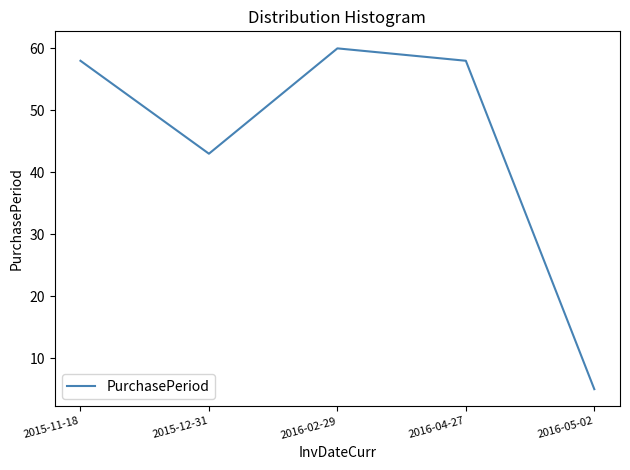

What is the minimum value shown in the chart?

5